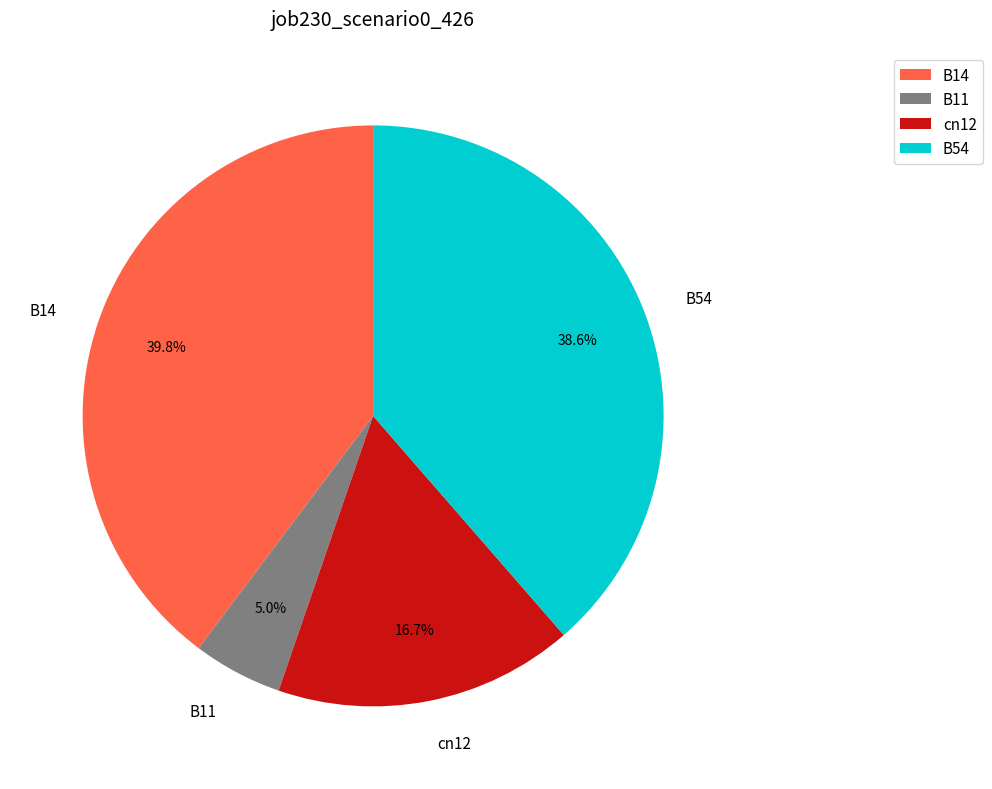

True or false: B11 accounts for 12% of the total.

False